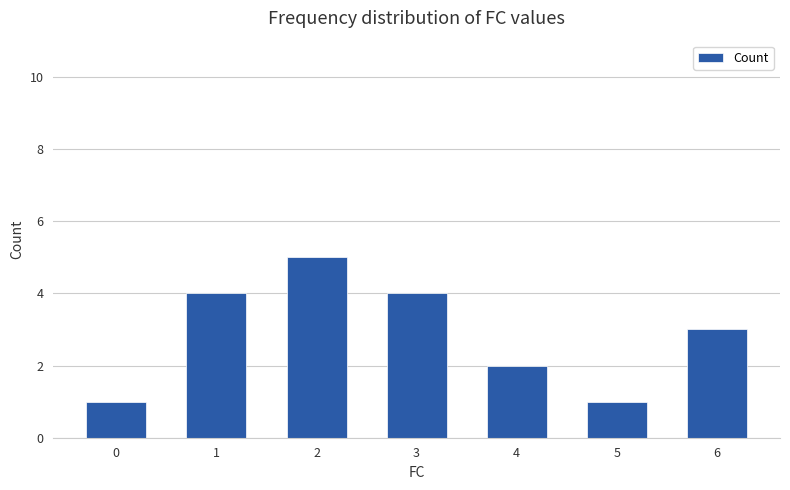

Between 5 and 6, which is larger?

6